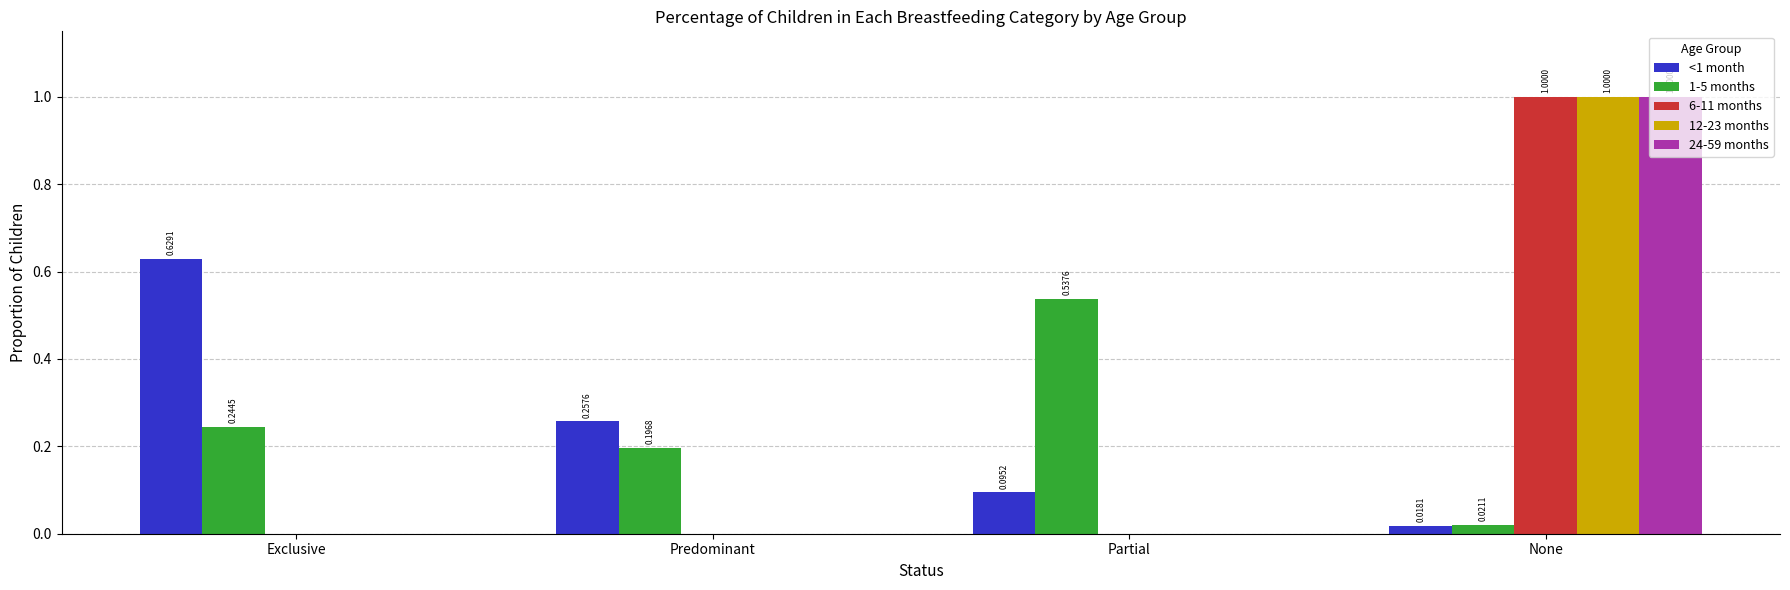

What is the sum of all <1 month values?

1.0